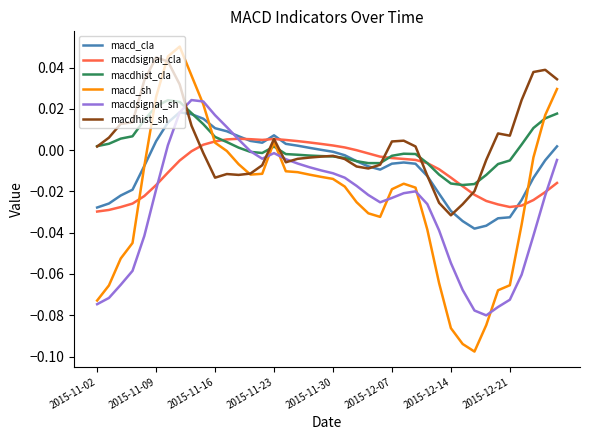

Which series has the widest spread of values?

macd_sh